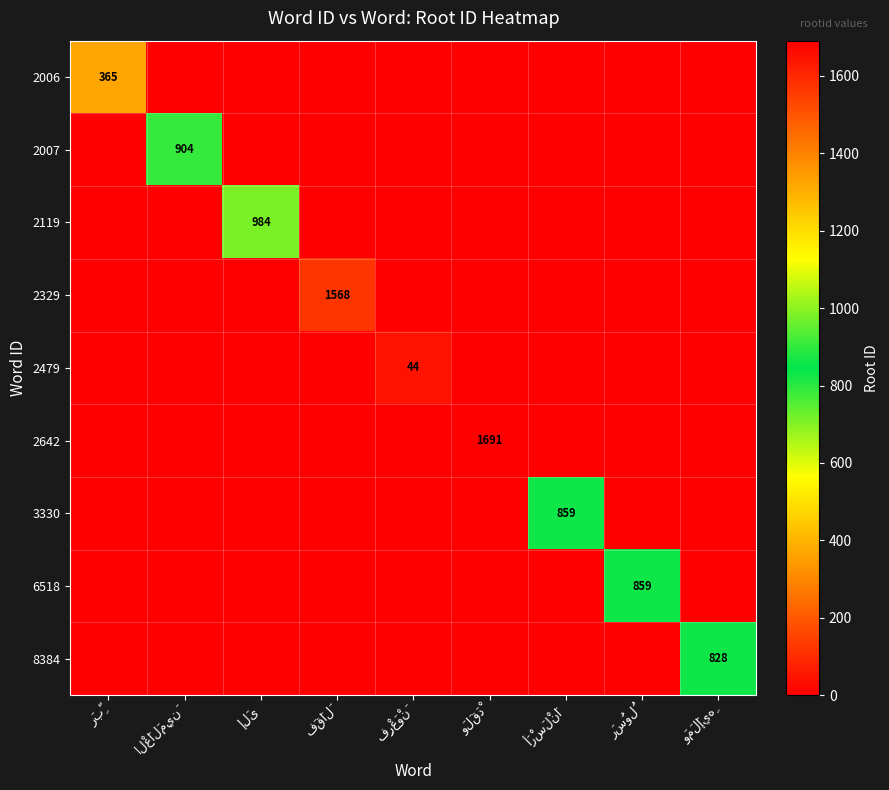

The 6518 series shows 0 at وَمَلَإيهِ. True or false?

True